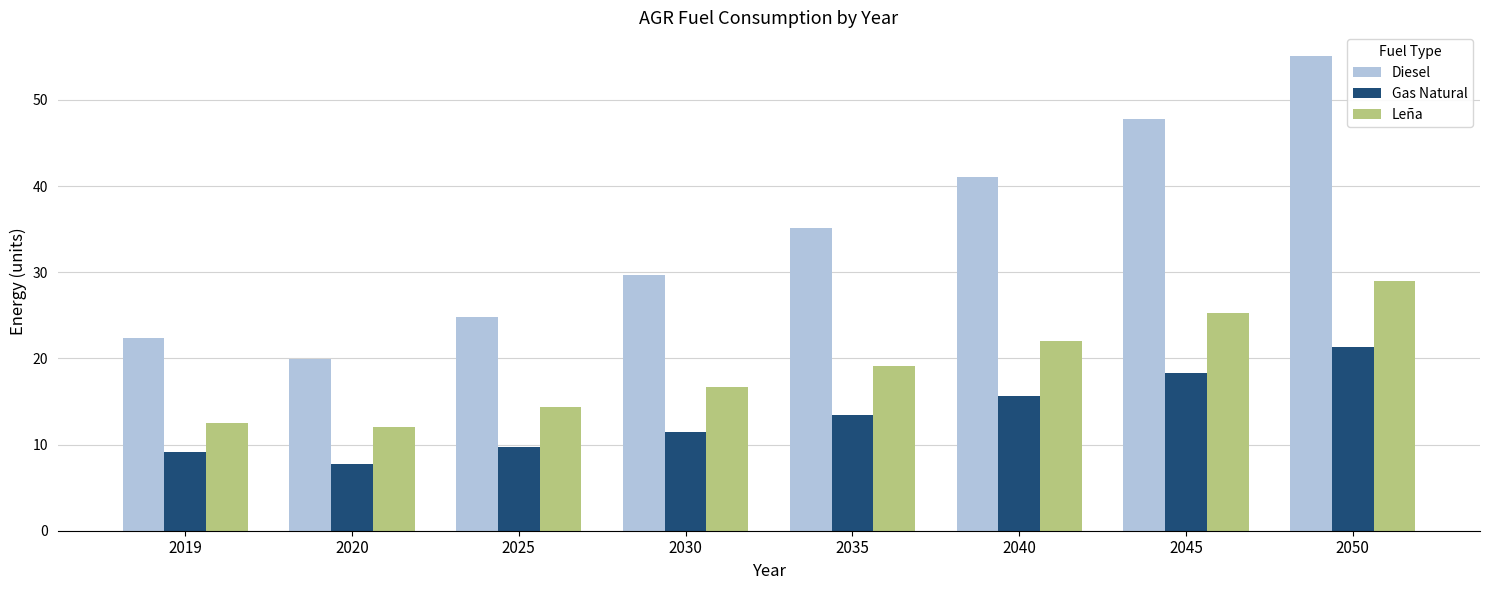

Rank the series by their maximum value, from lowest to highest.

Gas Natural, Leña, Diesel